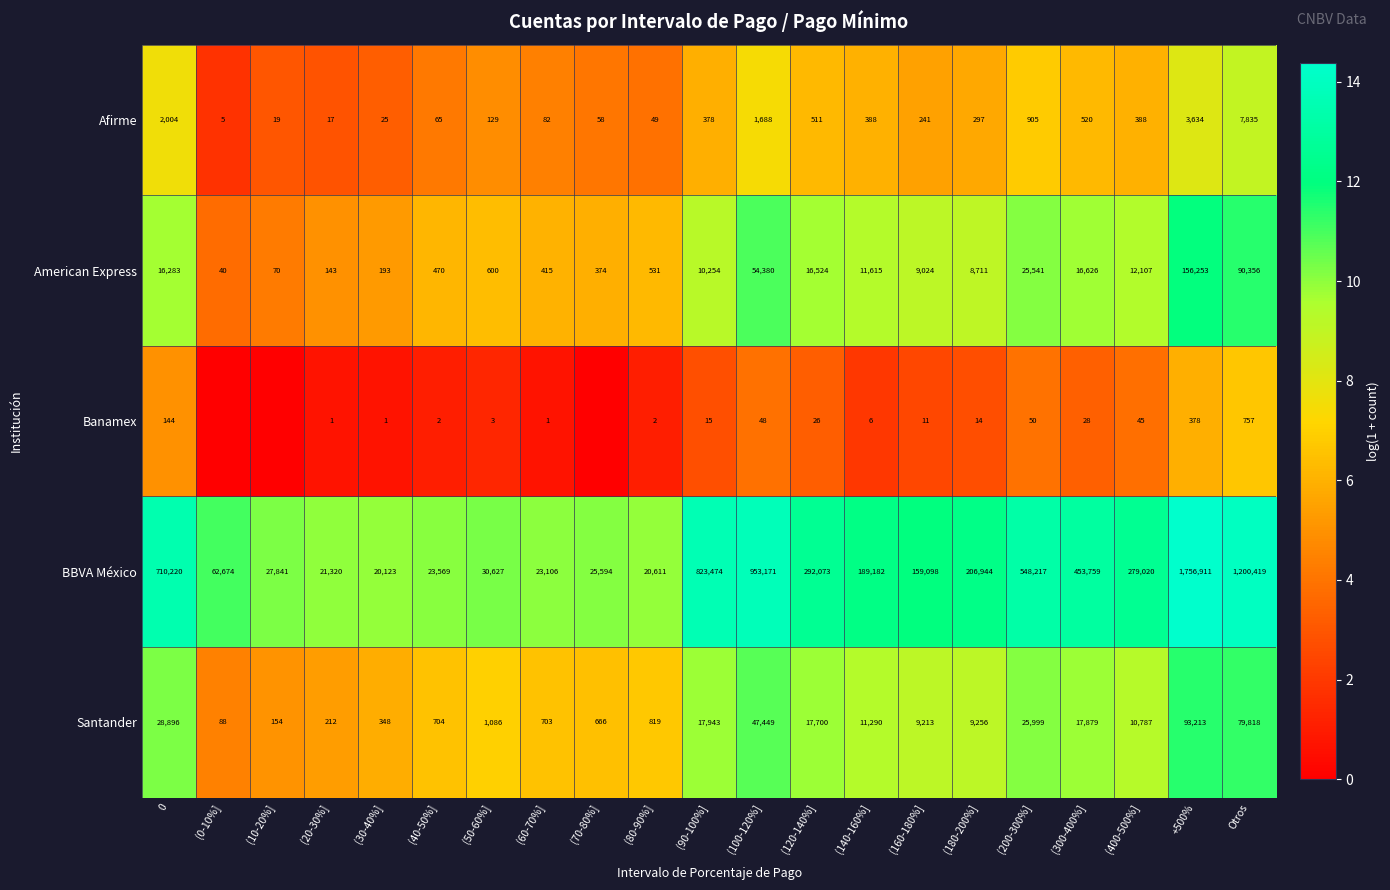

At how many categories does at least one series exceed 11?

13